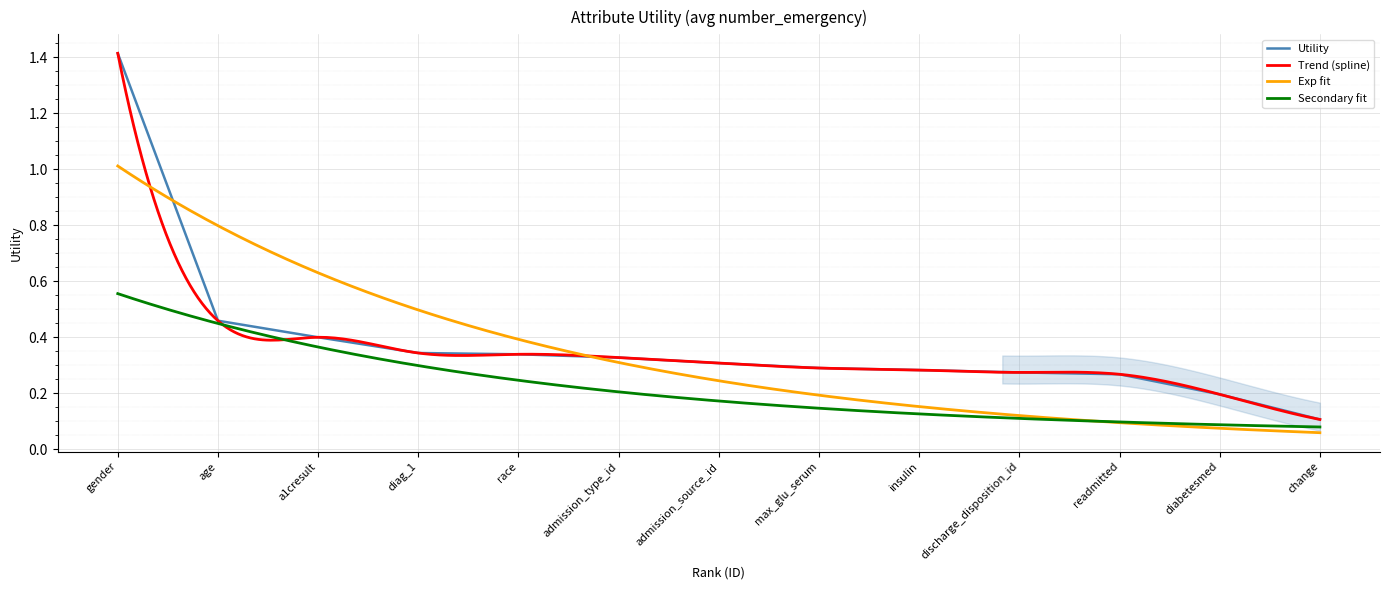

What is the difference between the second highest and minimum values?

0.4